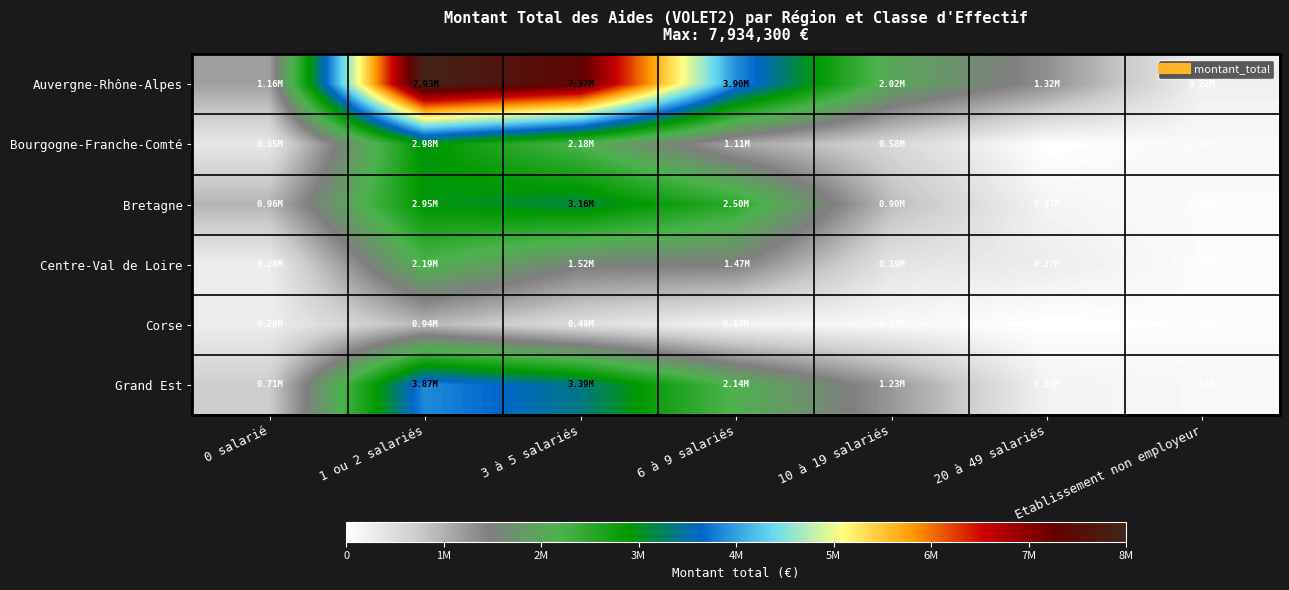

What is the total value across all series at 10 à 19 salariés?

5234684.4